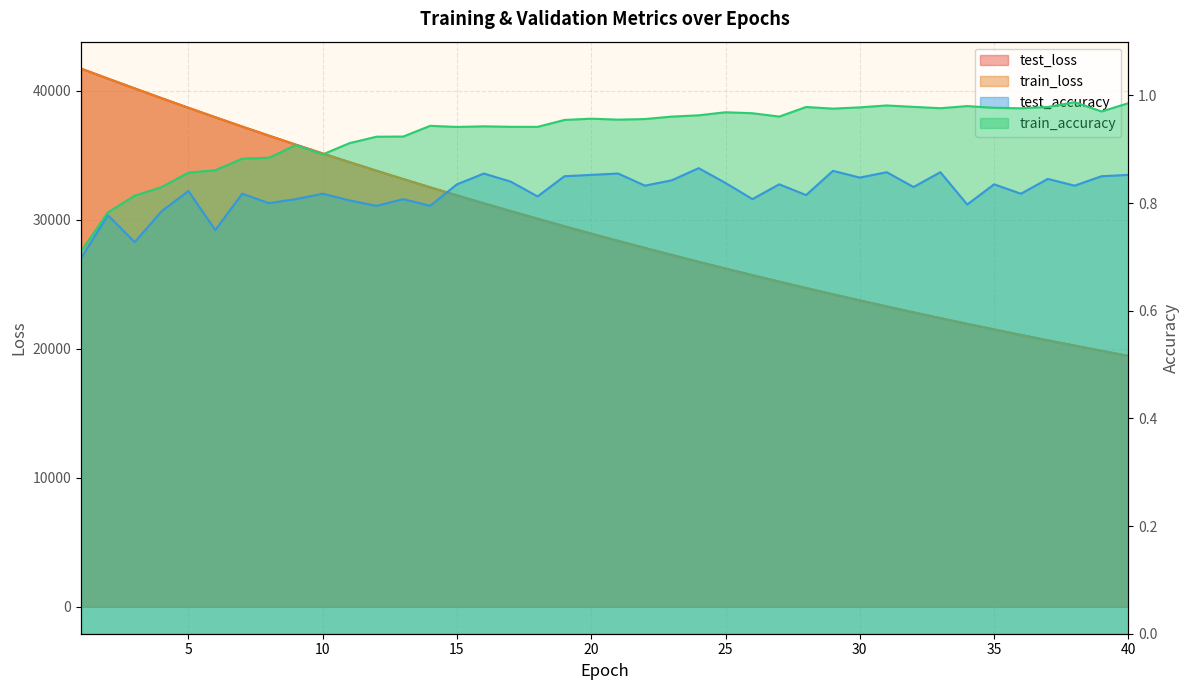

Reading left to right, extract all data points from this chart.

test_loss: 41708.8	40935.6	40174.0	39417.6	38673.1	37942.2	37219.8	36511.8	35814.8	35132.0	34459.9	33798.2	33150.8	32512.7	31886.0	31270.8	30667.8	30073.8	29490.9	28919.6	28357.8	27808.2	27265.4	26734.2	26212.7	25700.6	25197.9	24704.4	24220.3	23744.3	23277.4	22819.3	22369.7	21927.5	21495.0	21069.0	20651.6	20241.3	19840.4	19444.7
train_loss: 41710.9	40936.7	40172.1	39416.2	38670.9	37938.1	37216.7	36508.1	35811.3	35127.5	34455.1	33794.5	33146.0	32508.1	31882.3	31267.5	30663.6	30070.7	29488.2	28916.5	28355.0	27803.8	27262.5	26731.3	26209.5	25697.4	25194.9	24701.2	24216.8	23741.3	23274.4	22816.3	22366.5	21925.0	21491.8	21066.4	20649.0	20239.2	19837.3	19442.5
test_accuracy: 0.7	0.8	0.7	0.8	0.8	0.8	0.8	0.8	0.8	0.8	0.8	0.8	0.8	0.8	0.8	0.9	0.8	0.8	0.8	0.9	0.9	0.8	0.8	0.9	0.8	0.8	0.8	0.8	0.9	0.8	0.9	0.8	0.9	0.8	0.8	0.8	0.8	0.8	0.9	0.9
train_accuracy: 0.7	0.8	0.8	0.8	0.9	0.9	0.9	0.9	0.9	0.9	0.9	0.9	0.9	0.9	0.9	0.9	0.9	0.9	1.0	1.0	1.0	1.0	1.0	1.0	1.0	1.0	1.0	1.0	1.0	1.0	1.0	1.0	1.0	1.0	1.0	1.0	1.0	1.0	1.0	1.0